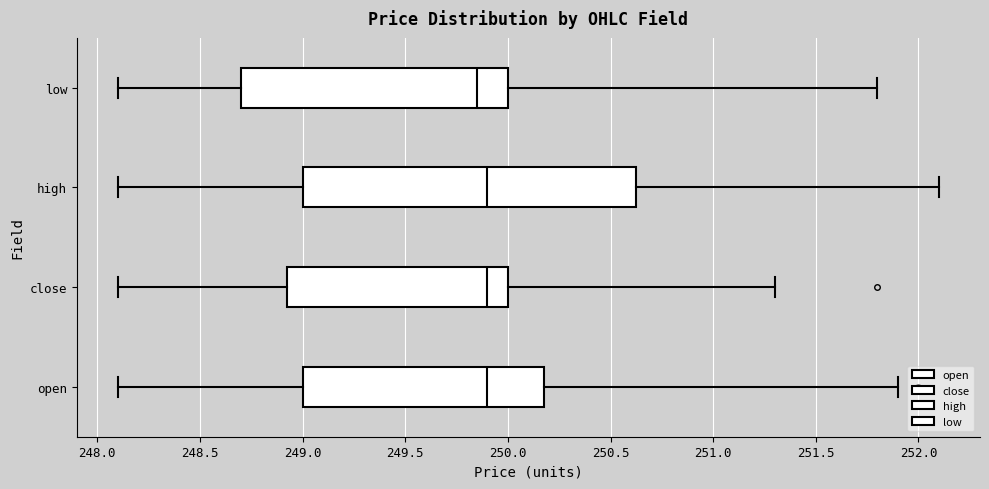

Comparing the boxes themselves (not the whiskers), which one is the widest?

high